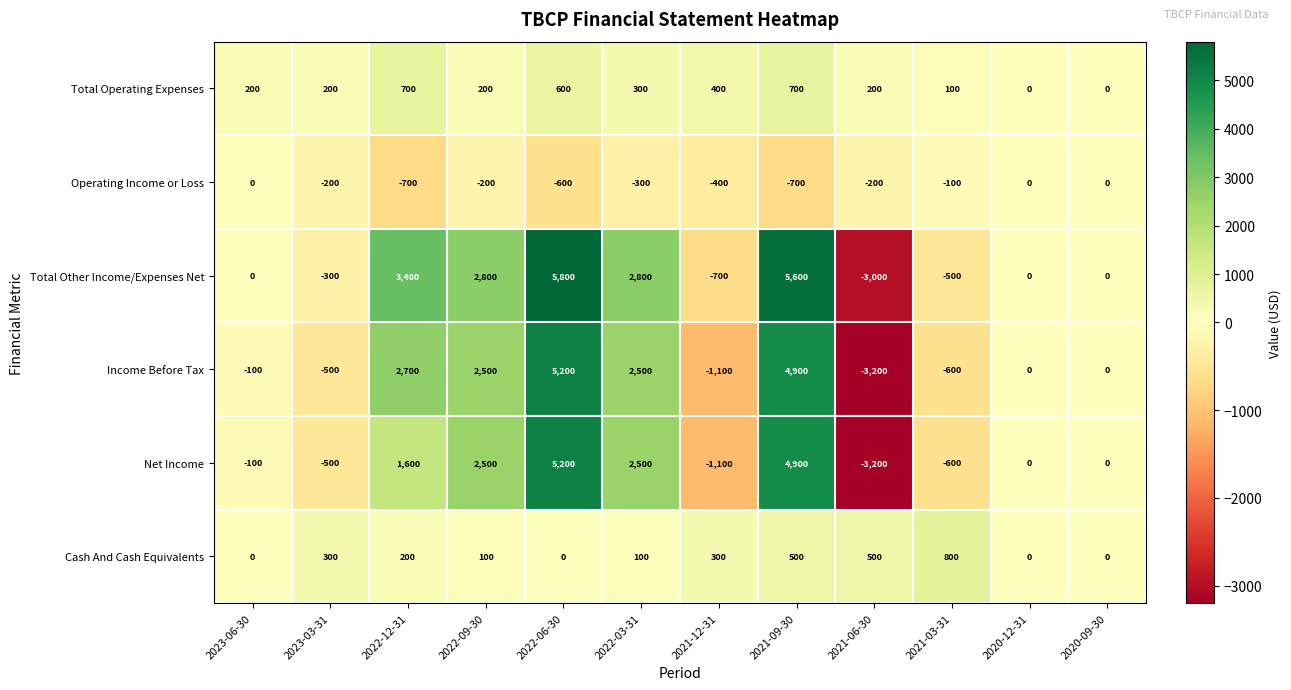

What is the minimum value shown in the chart?

-3200